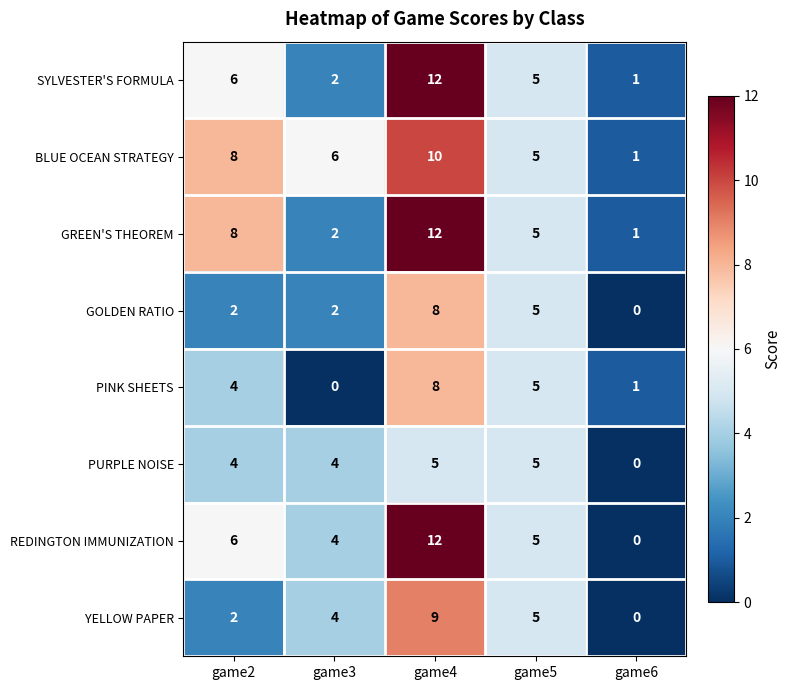

Count the PURPLE NOISE values in the range 4 to 5.

4